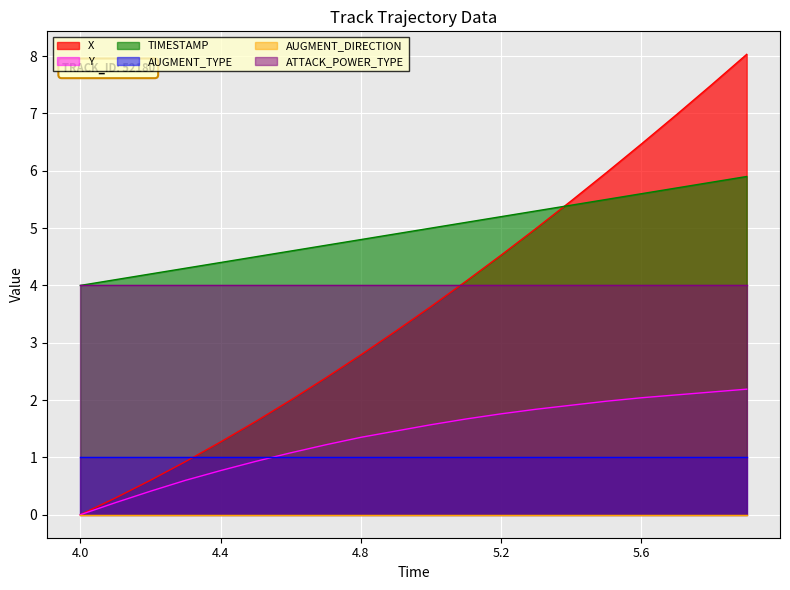

Which series ends up on top after the final intersection of X and TIMESTAMP?

X